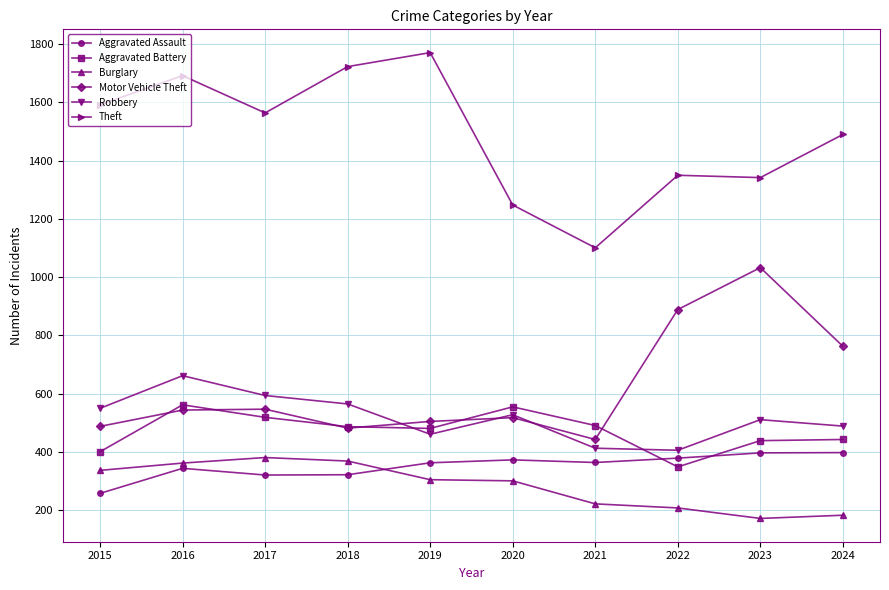

The value of Motor Vehicle Theft at 2017 is 547. True or false?

True